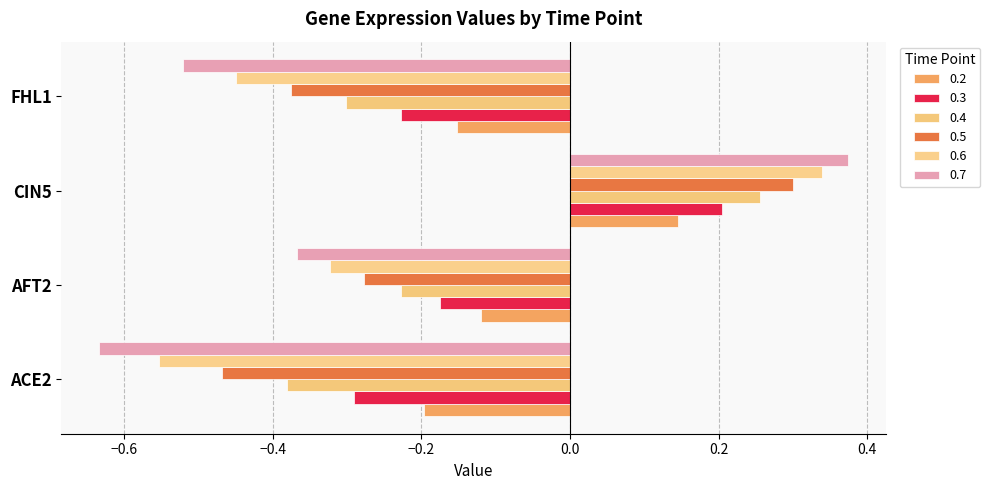

Where does the 0.7 series first go above 0?

CIN5